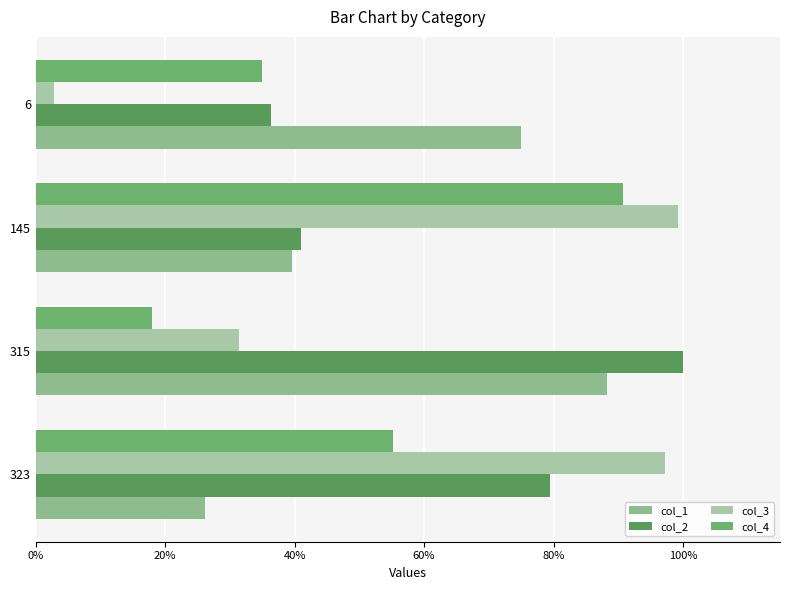

What are all the series names shown in the legend?

col_1, col_2, col_3, col_4